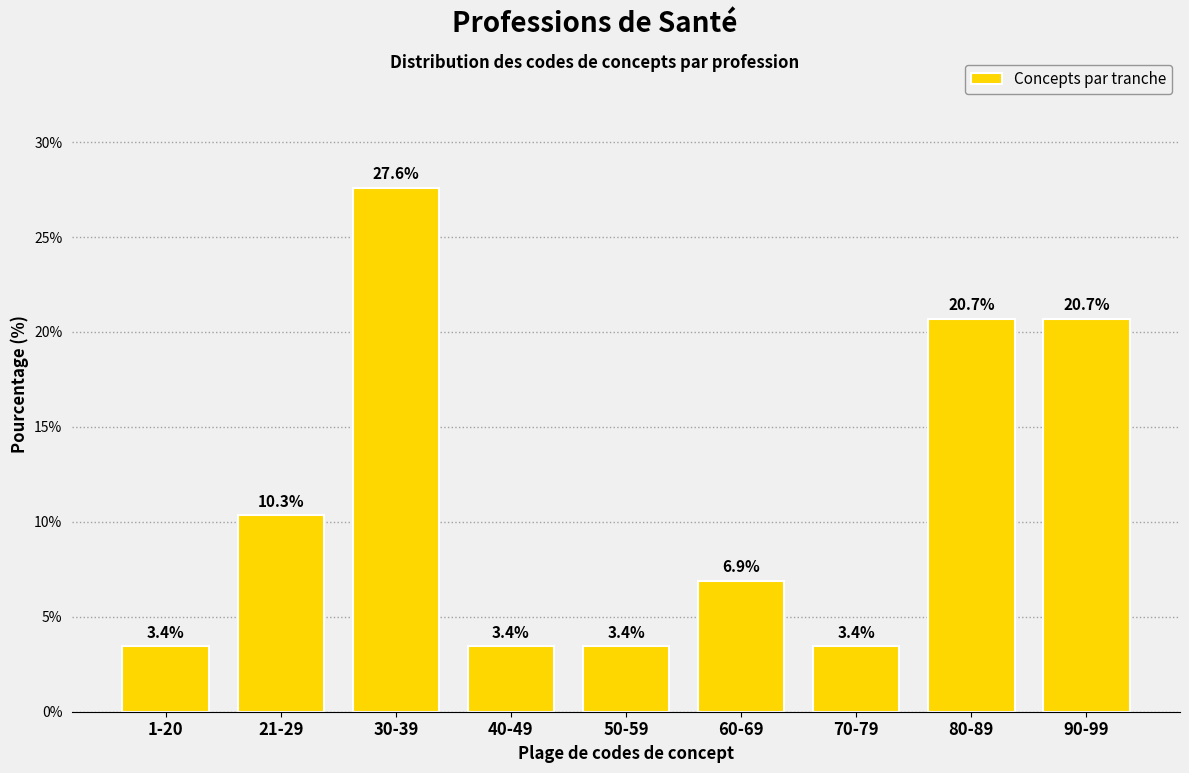

Reading left to right, extract all data points from this chart.

3.4	10.3	27.6	3.4	3.4	6.9	3.4	20.7	20.7